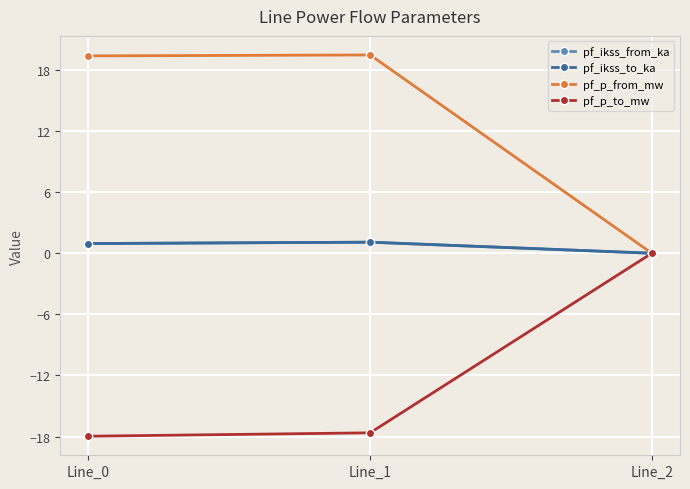

How many positive values does the pf_p_from_mw series have?

2